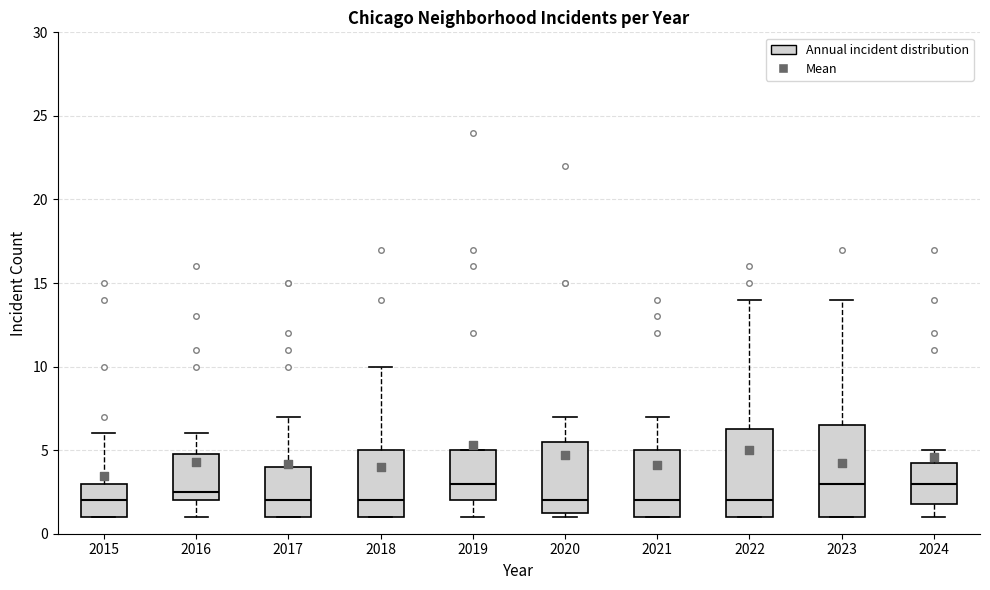

Where is the upper edge of the box at x = 2018 on the y-axis? The values are not printed on the chart, so give them approximately, as read against the axis.

5.0